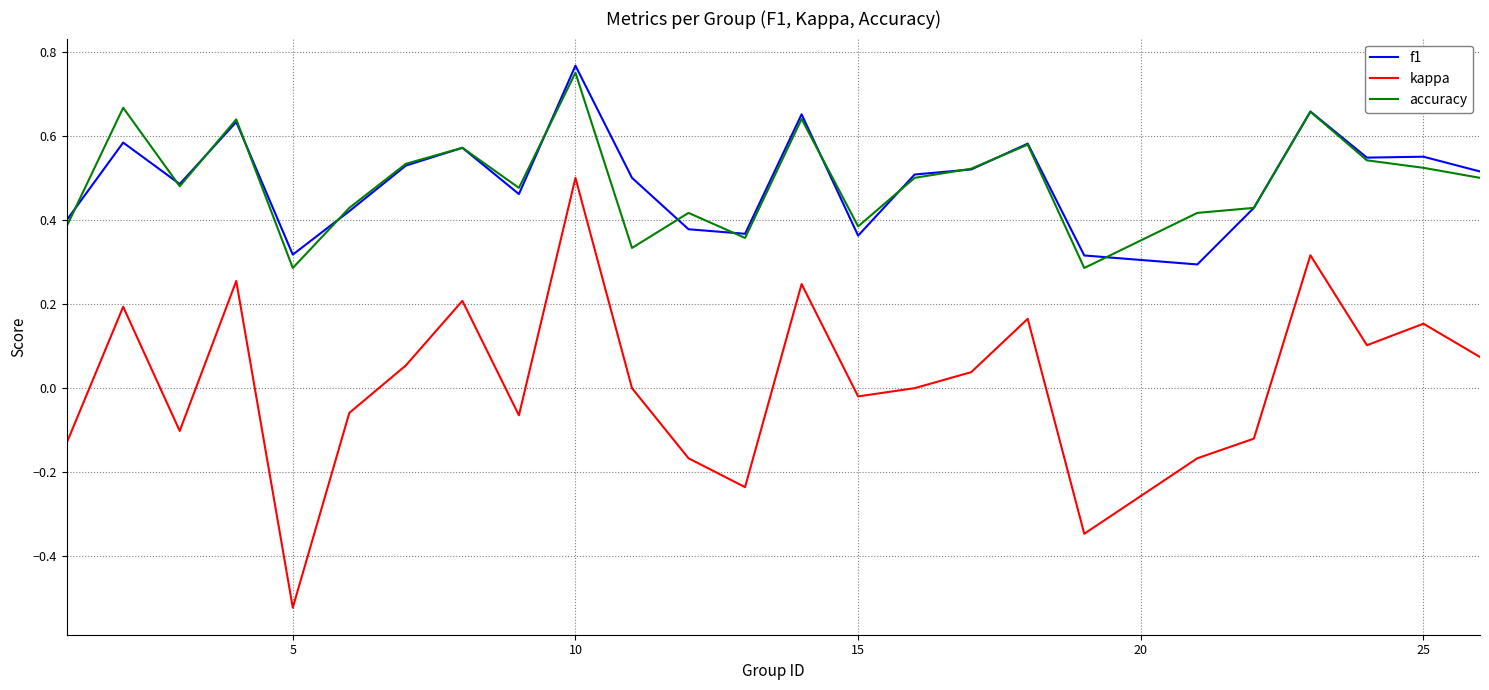

True or false: kappa and f1 intersect in this chart.

False